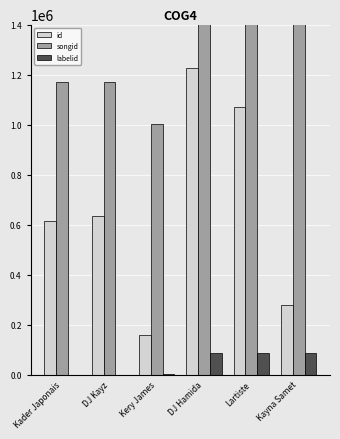

What position from the left is Lartiste?

5